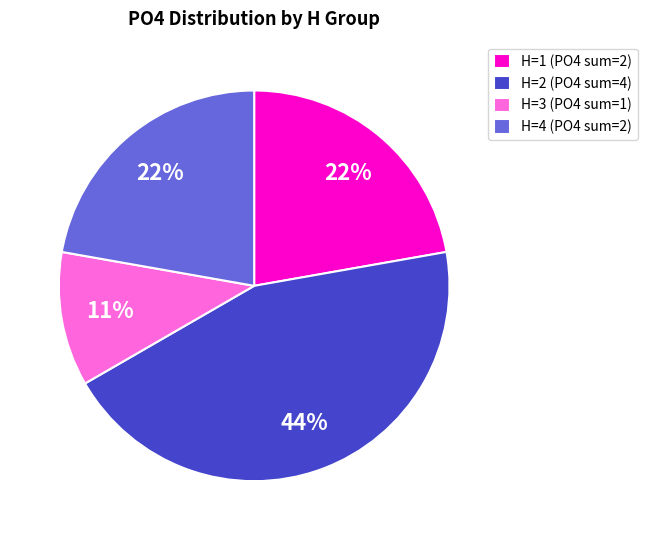

What is the ratio of the value at H=3 (PO4 sum=1) to the value at H=1 (PO4 sum=2)?

0.5